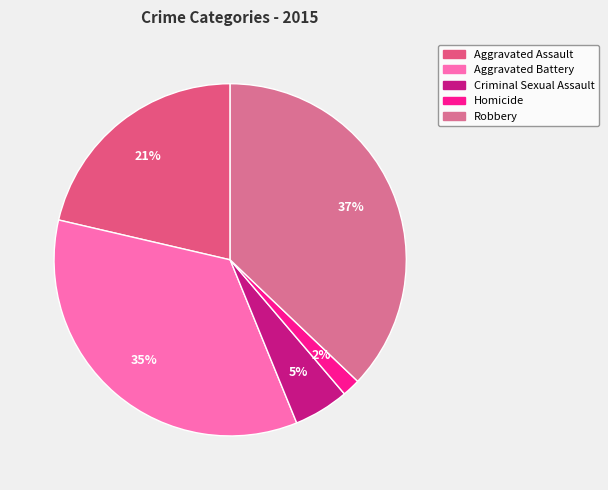

Count the number of slices in the pie.

5